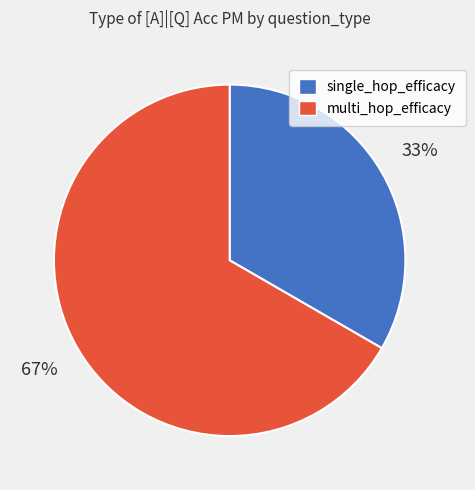

Which slice represents more than half of the pie?

multi_hop_efficacy